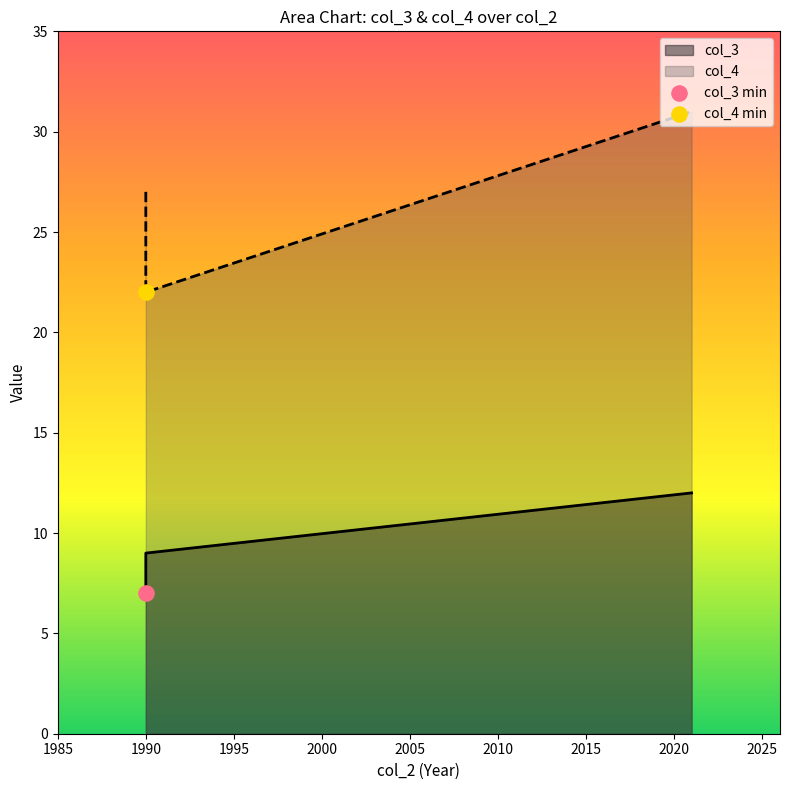

Which series contains the highest Y value?

col_4